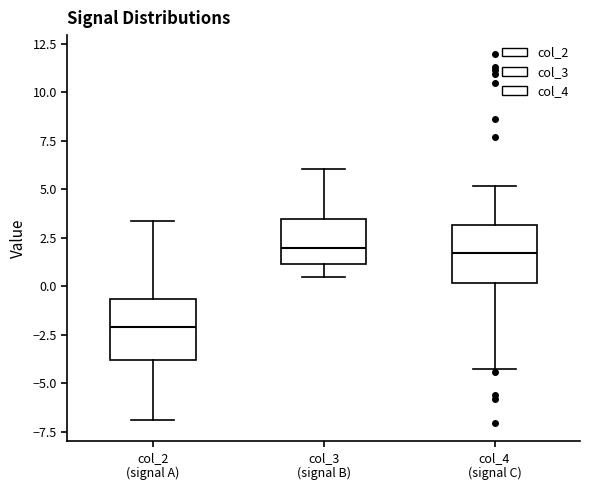

Which box's median line is the lowest?

col_2 (signal A)